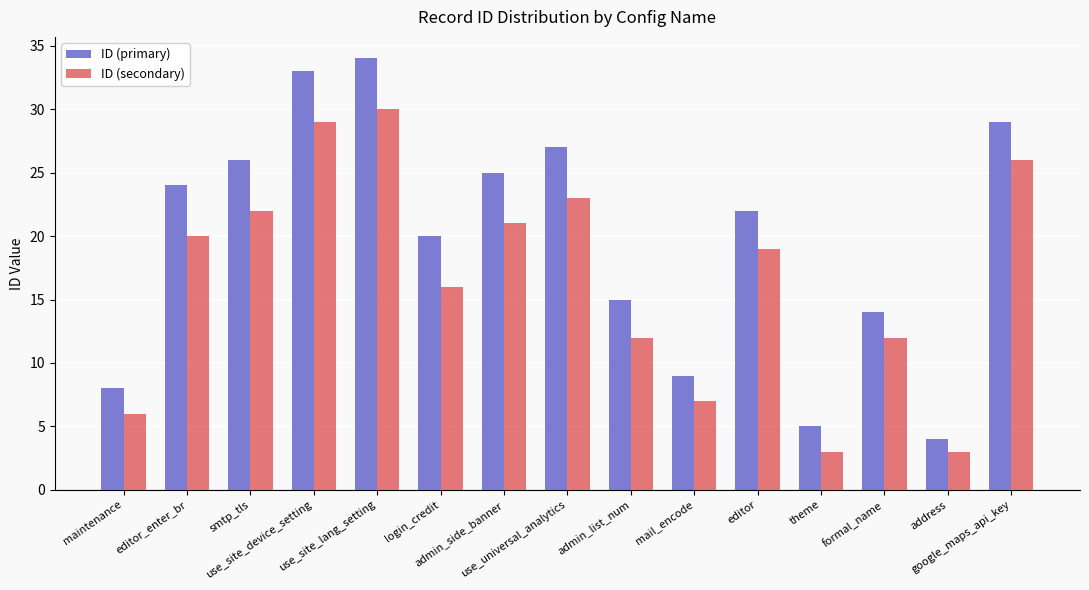

What are all the series names shown in the legend?

ID (primary), ID (secondary)